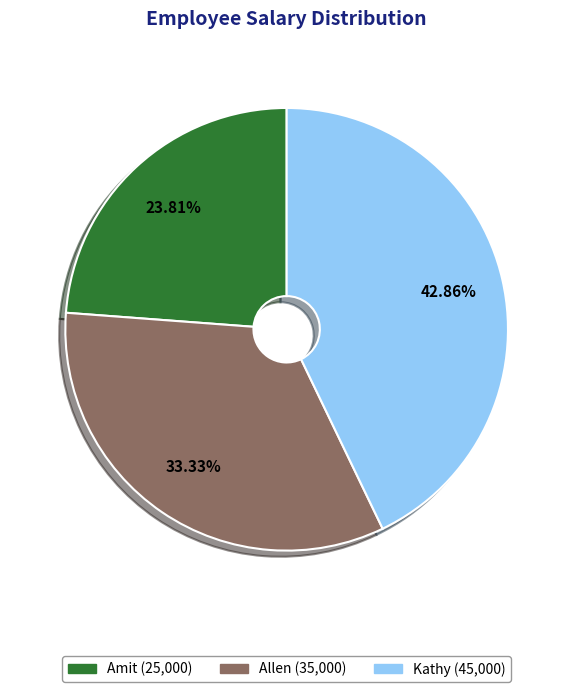

True or false: Allen accounts for 28% of the total.

False